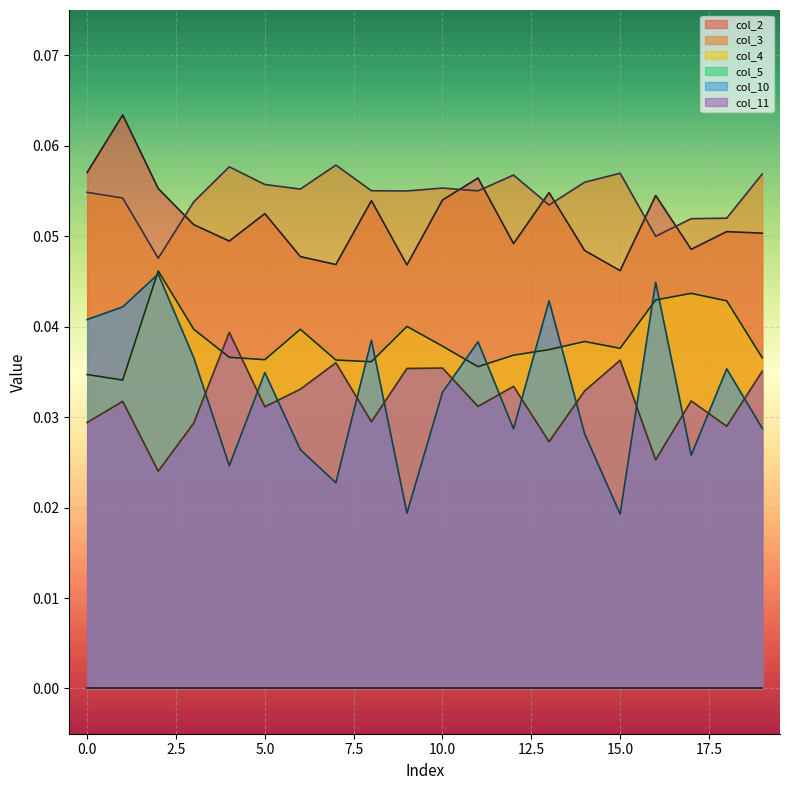

How many series are shown in this chart?

6